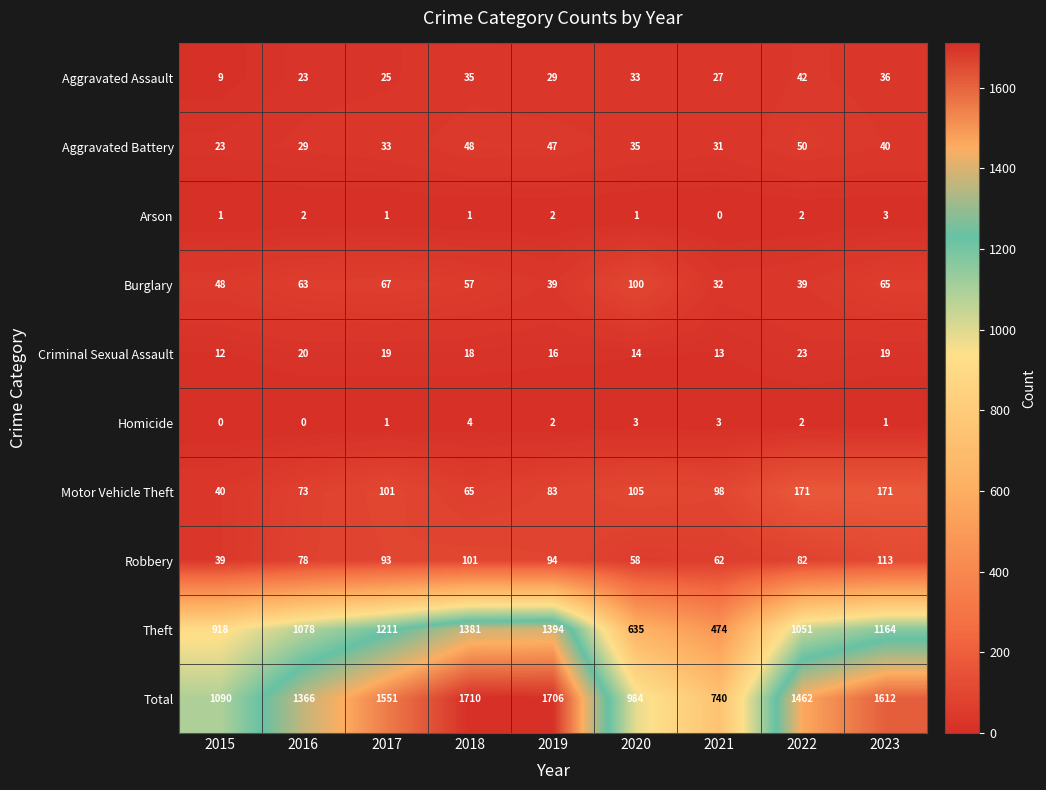

What is the difference between the second highest and minimum values in the Aggravated Assault series?

27